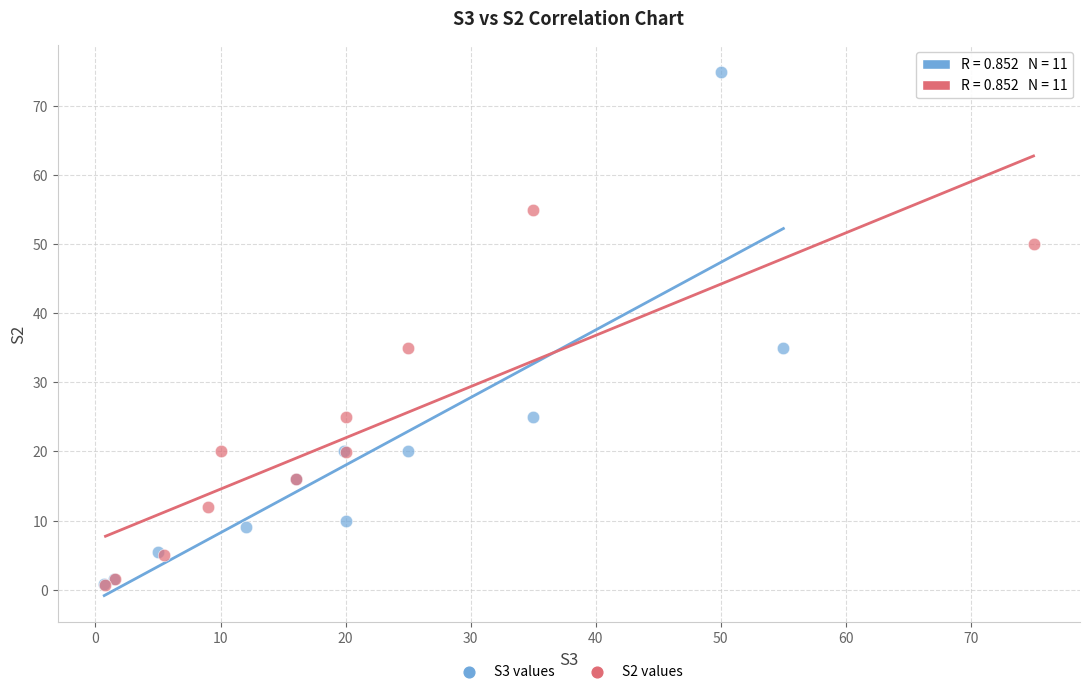

Which series contains the highest Y value?

S3 values